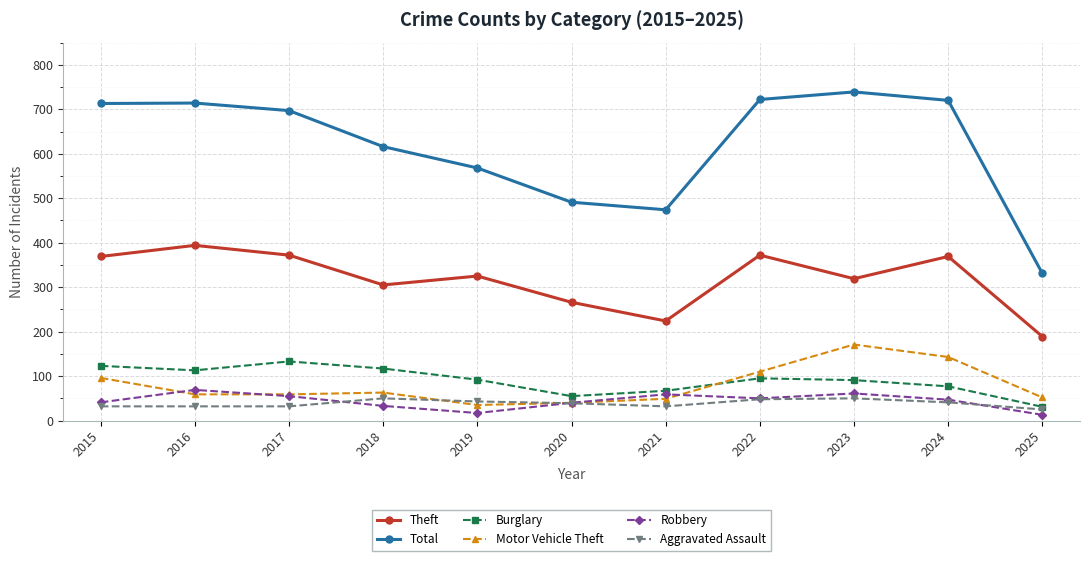

What is the value of the Theft point at the 2nd from the left?

394